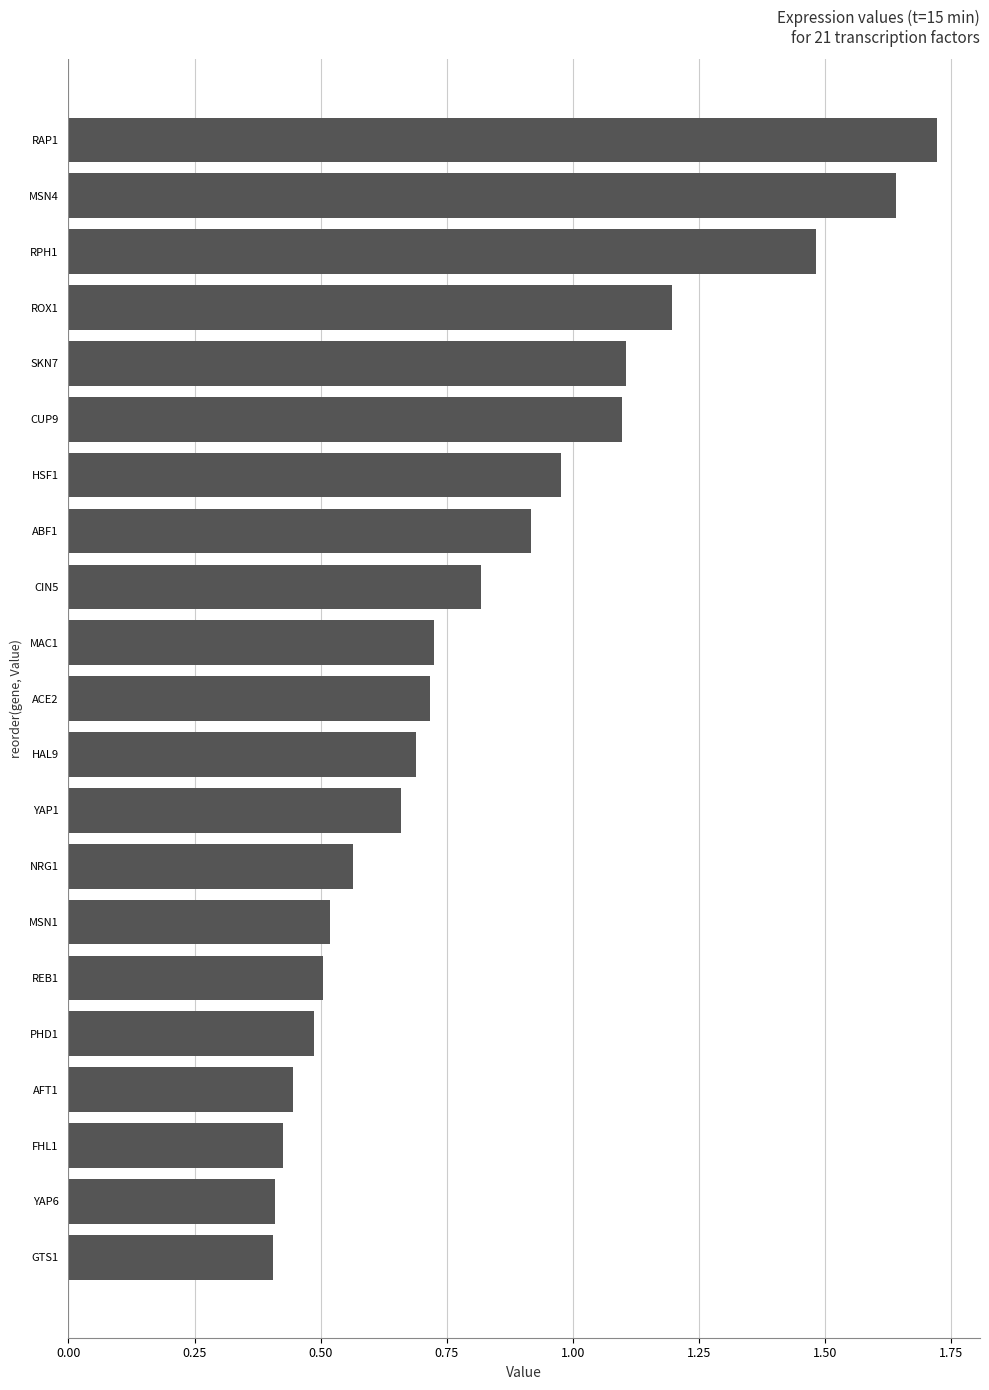

At which category does the chart reach its peak across all series?

RAP1